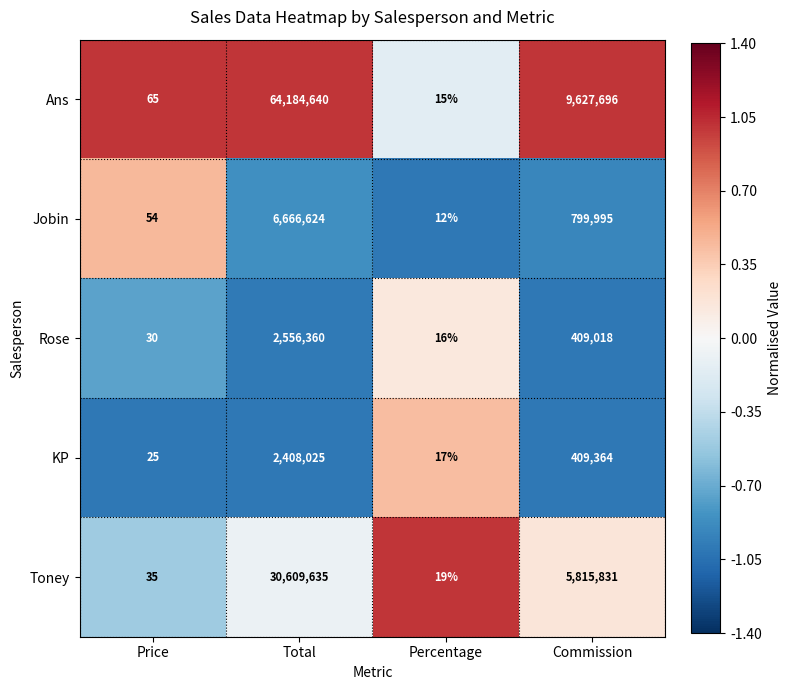

Rank the series at Commission from highest to lowest value.

Ans, Toney, Jobin, KP, Rose